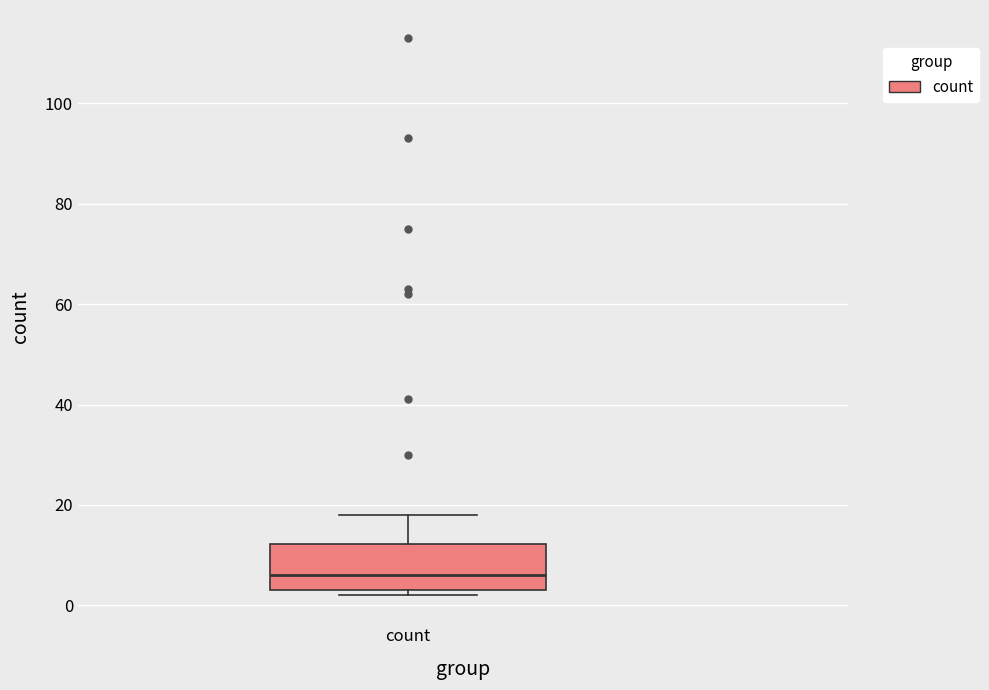

Transcribe this box plot: give where the median line is, the range the box spans, and where the two whiskers end, as read against the y-axis. The values are not printed on the chart, so give them approximately, as read against the axis.

median 6, box 4 to 12, whiskers 2 to 18